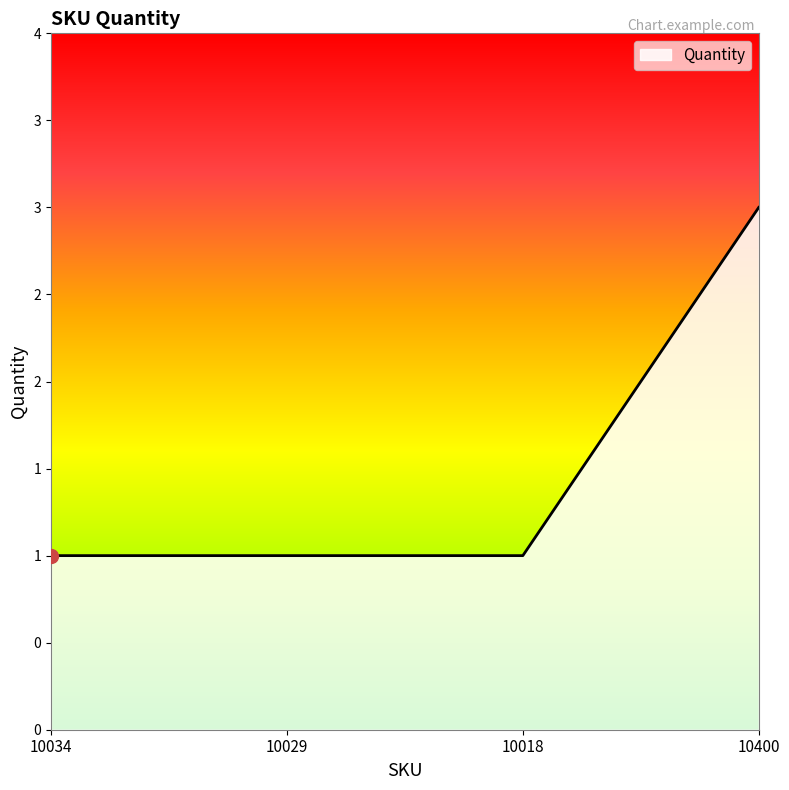

Does the chart display data point markers on the line(s)?

No